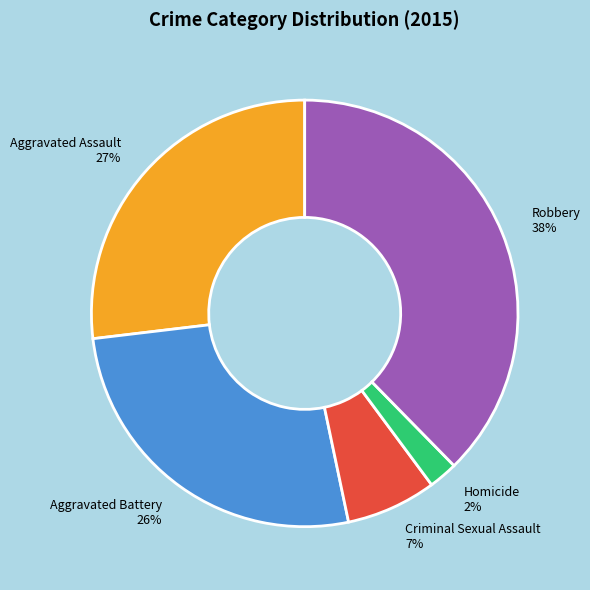

Does any single category account for the majority?

No